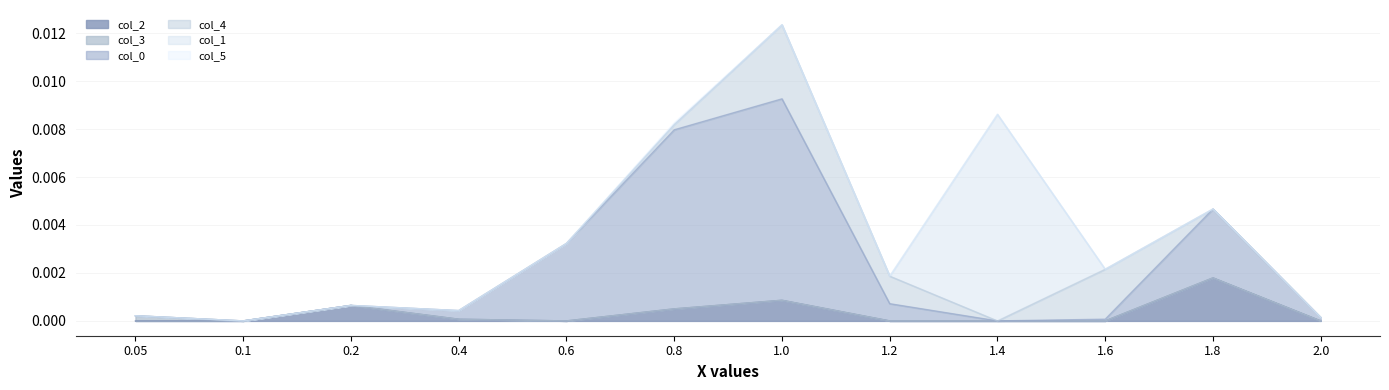

At which category is the sum across all series the highest?

1.0